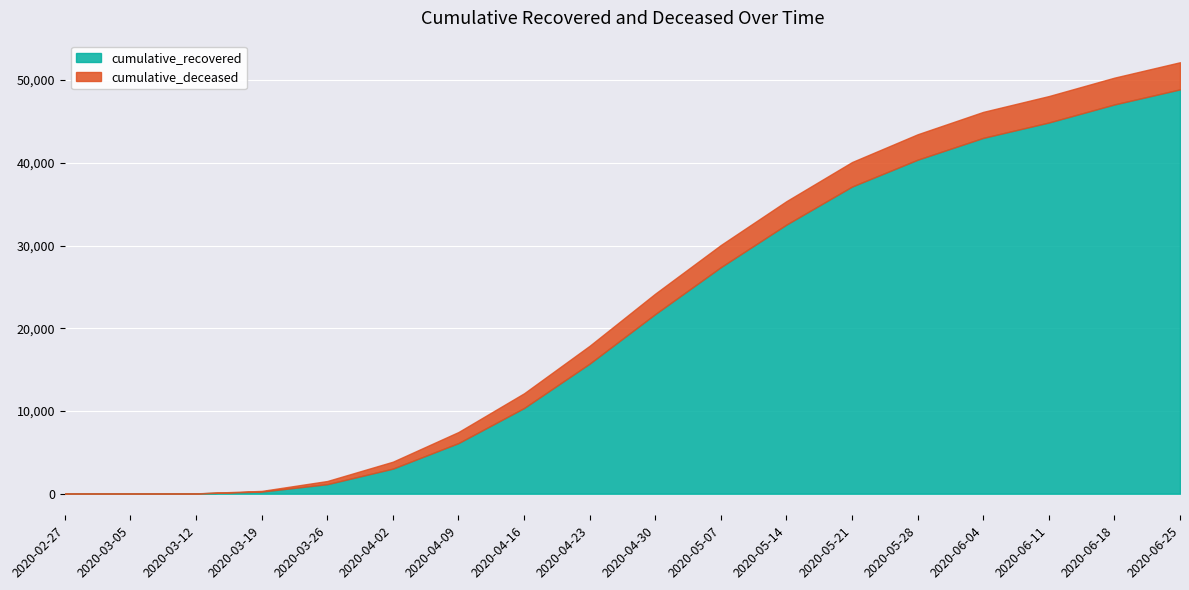

List the series in order of their overall mean, highest first.

cumulative_recovered, cumulative_deceased